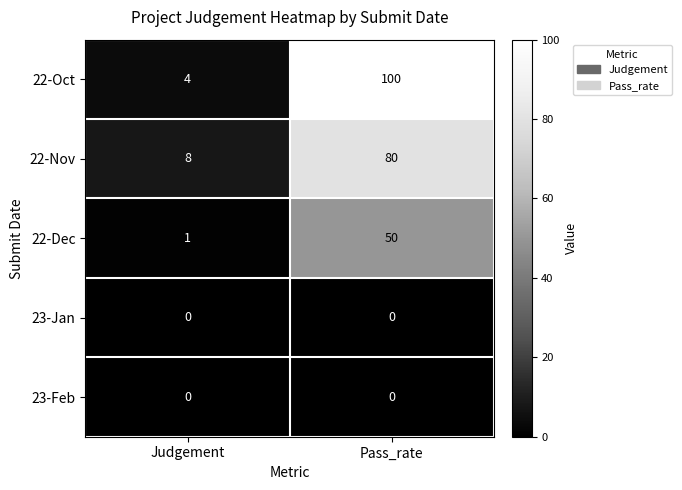

Which series has the largest total across all categories?

22-Oct